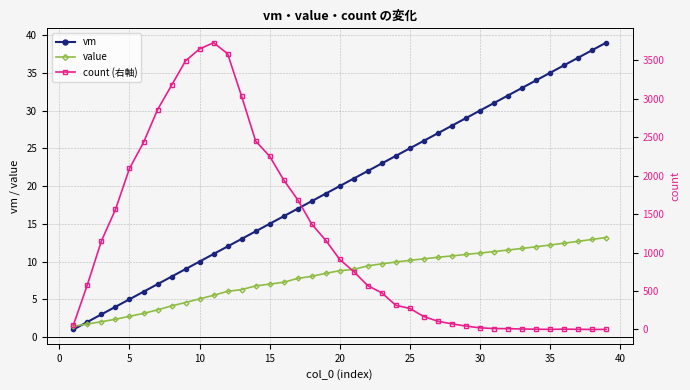

What is the sum of the vm values at 20 and 35?

55.0